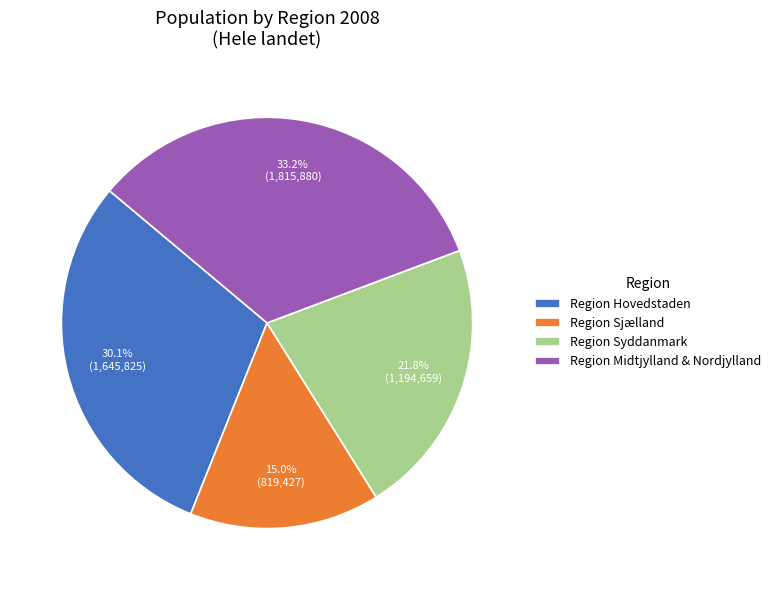

Which slice is the smallest?

Region Sjælland